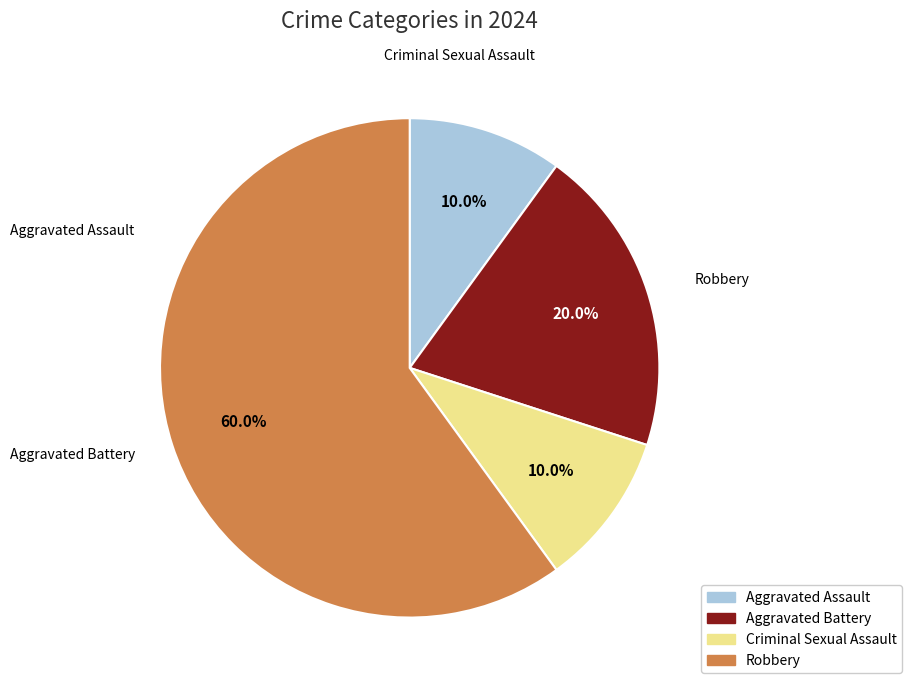

Rank the categories by value from lowest to highest.

Aggravated Assault, Criminal Sexual Assault, Aggravated Battery, Robbery